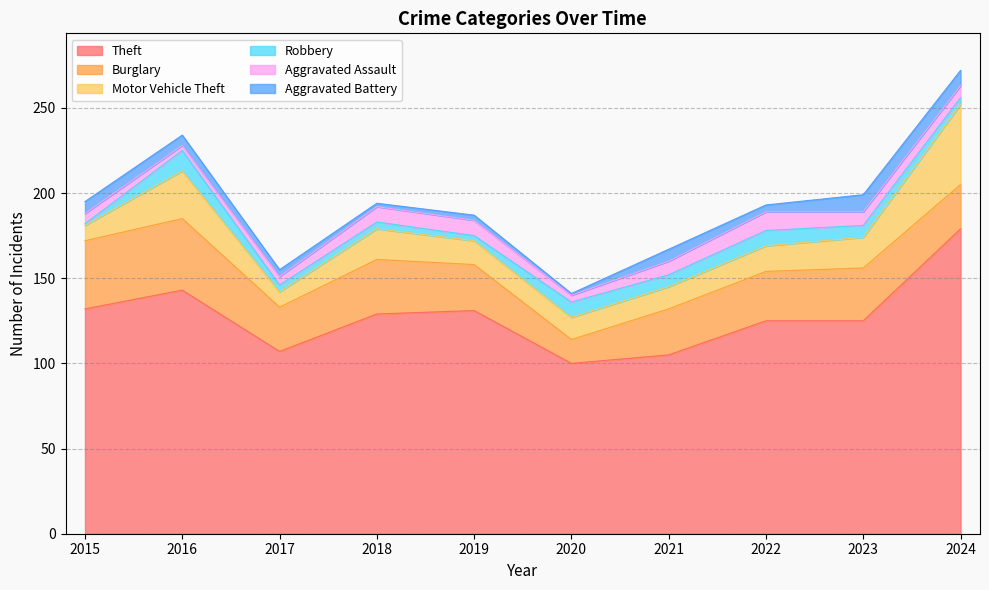

At which category does Theft reach its first local peak?

2016